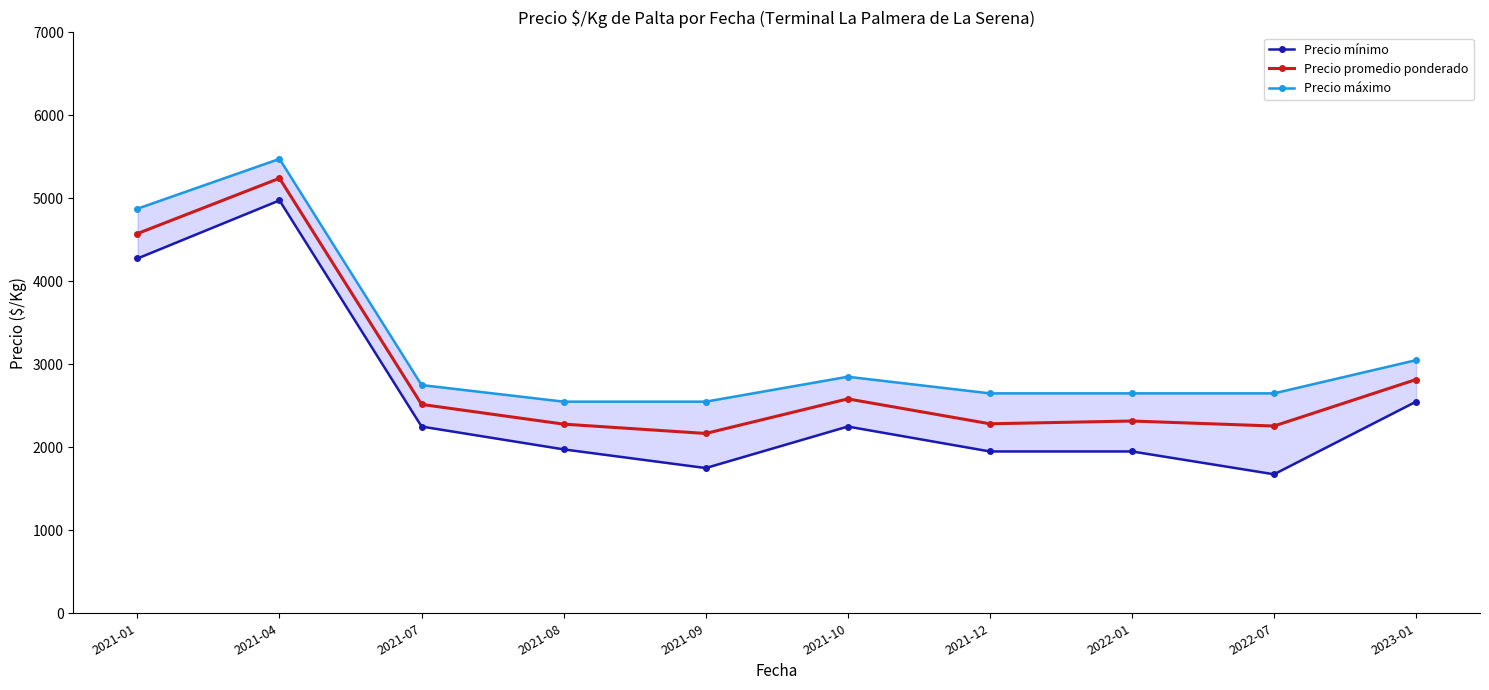

At which label does Precio promedio ponderado first exceed 2516?

2021-01